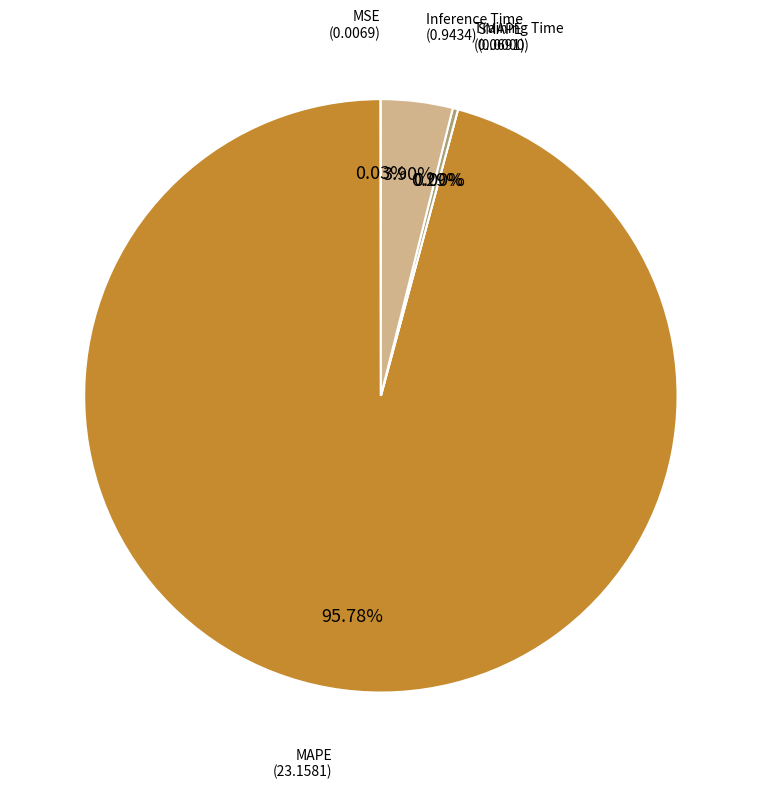

To the nearest percent, what is the difference between the Training Time and MAPE slice percentages?

95%